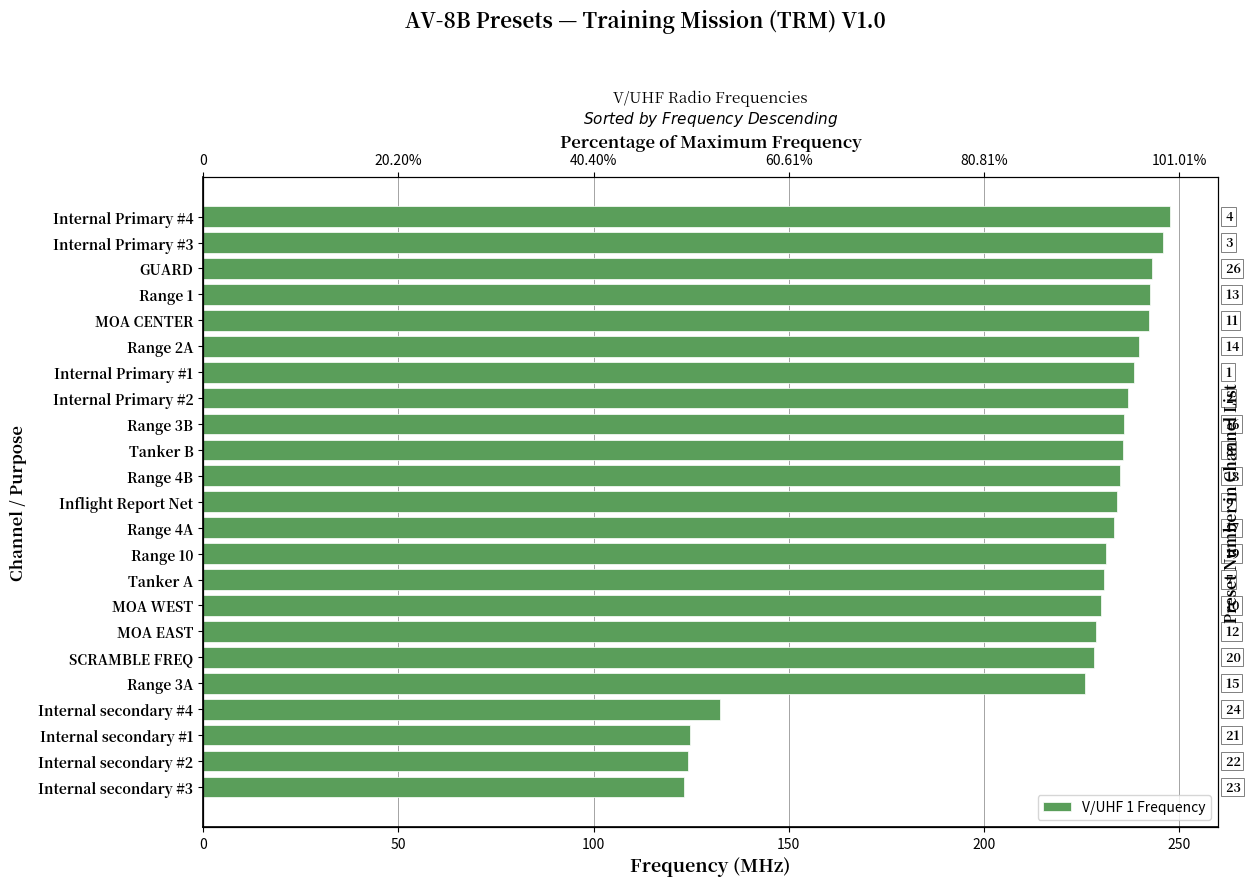

How many values exceed 234?

11